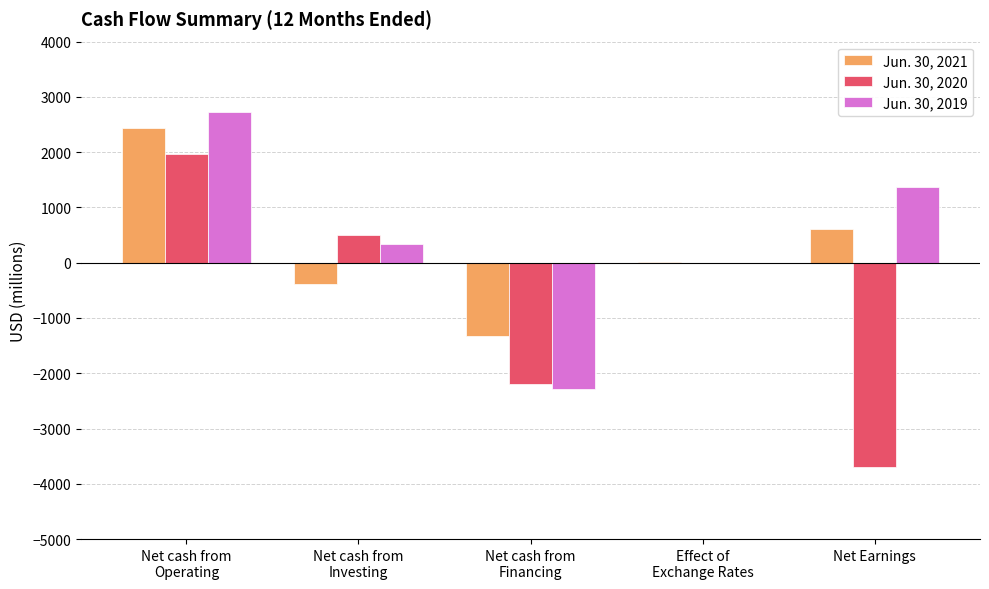

Is the value of Jun. 30, 2019 at Net Earnings greater than the value of Jun. 30, 2020 at Net cash from
Operating?

No